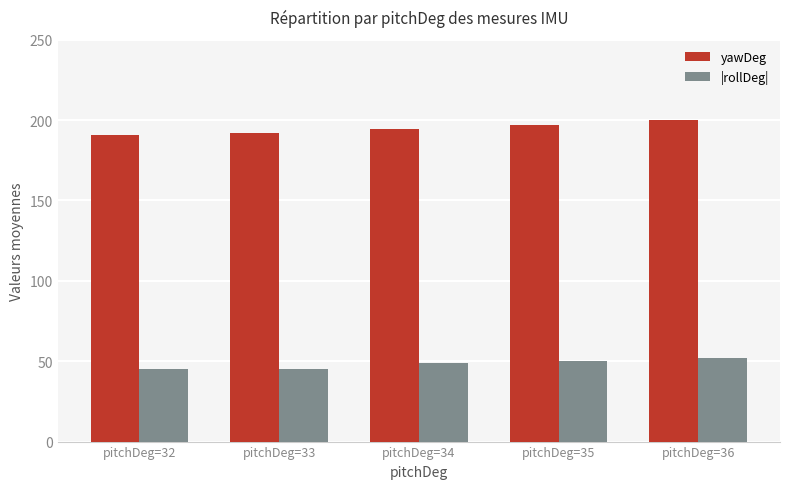

What is the approximate value of |rollDeg| at pitchDeg=34?

49.0